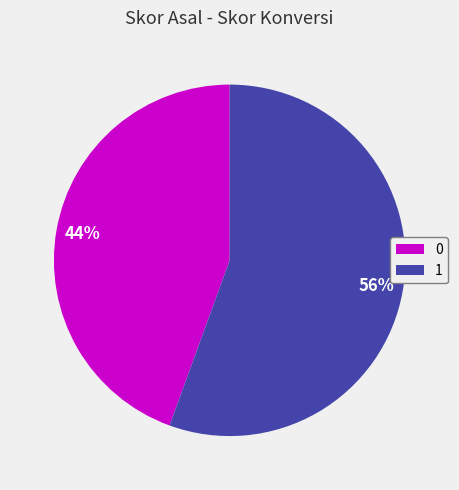

Is there any slice that represents more than half of the pie?

Yes